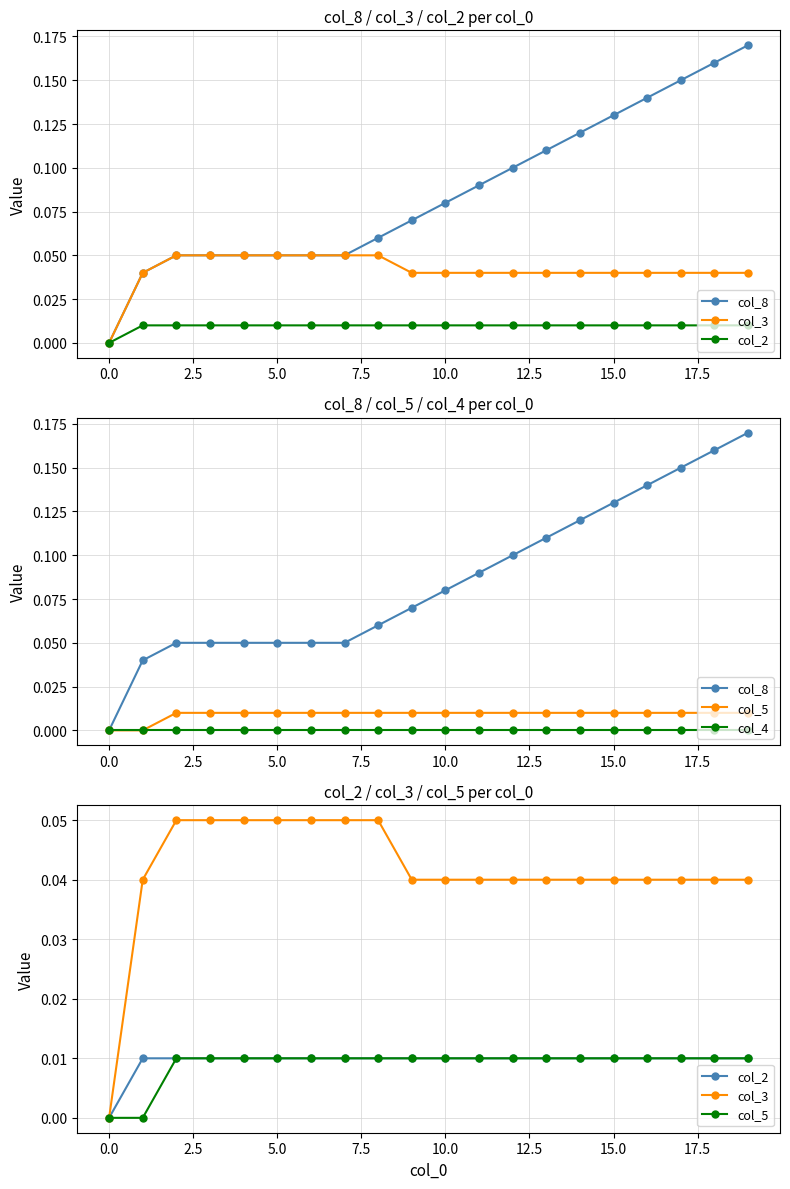

True or false: col_8 and col_4 intersect in this chart.

False